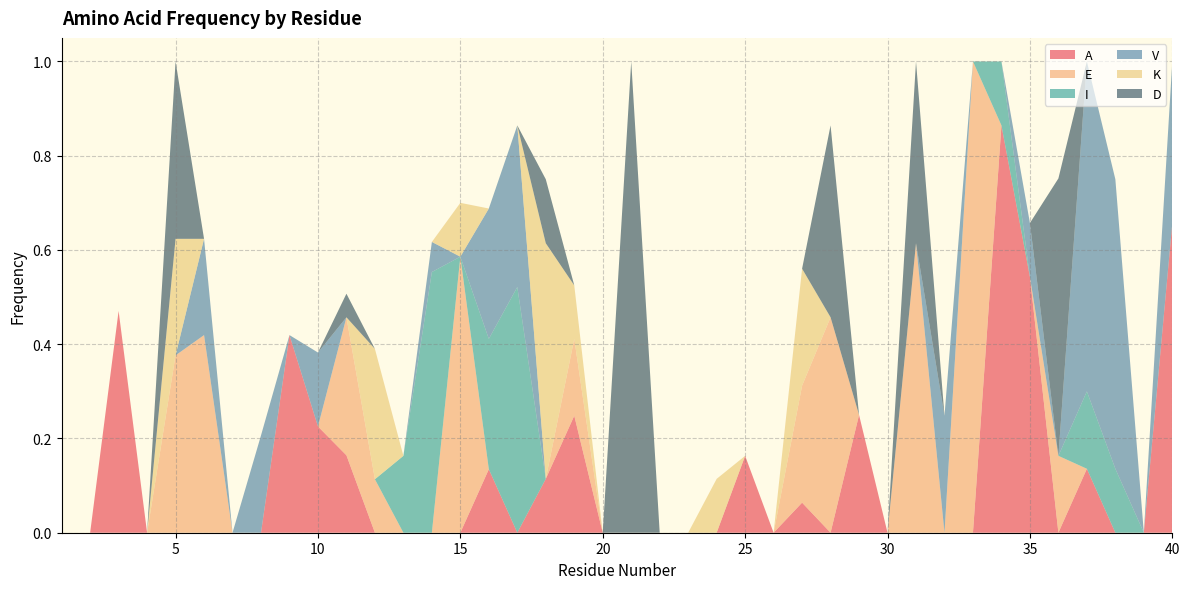

Reading left to right, transcribe all the data shown in this chart.

A: 1=0.0	2=0.0	3=0.5	4=0.0	5=0.0	6=0.0	7=0.0	8=0.0	9=0.4	10=0.2	11=0.2	12=0.0	13=0.0	14=0.0	15=0.0	16=0.1	17=0.0	18=0.1	19=0.2	20=0.0	21=0.0	22=0.0	23=0.0	24=0.0	25=0.2	26=0.0	27=0.1	28=0.0	29=0.2	30=0.0	31=0.0	32=0.0	33=0.0	34=0.9	35=0.5	36=0.0	37=0.1	38=0.0	39=0.0	40=0.7
E: 1=0.0	2=0.0	3=0.0	4=0.0	5=0.4	6=0.4	7=0.0	8=0.0	9=0.0	10=0.0	11=0.3	12=0.1	13=0.0	14=0.0	15=0.6	16=0.0	17=0.0	18=0.0	19=0.2	20=0.0	21=0.0	22=0.0	23=0.0	24=0.0	25=0.0	26=0.0	27=0.2	28=0.5	29=0.0	30=0.0	31=0.6	32=0.0	33=1.0	34=0.0	35=0.0	36=0.2	37=0.0	38=0.0	39=0.0	40=0.0
I: 1=0.0	2=0.0	3=0.0	4=0.0	5=0.0	6=0.0	7=0.0	8=0.0	9=0.0	10=0.0	11=0.0	12=0.0	13=0.2	14=0.6	15=0.0	16=0.3	17=0.5	18=0.0	19=0.0	20=0.0	21=0.0	22=0.0	23=0.0	24=0.0	25=0.0	26=0.0	27=0.0	28=0.0	29=0.0	30=0.0	31=0.0	32=0.0	33=0.0	34=0.1	35=0.0	36=0.0	37=0.2	38=0.1	39=0.0	40=0.0
V: 1=0.0	2=0.0	3=0.0	4=0.0	5=0.0	6=0.2	7=0.0	8=0.2	9=0.0	10=0.2	11=0.0	12=0.0	13=0.0	14=0.1	15=0.0	16=0.3	17=0.3	18=0.0	19=0.0	20=0.0	21=0.0	22=0.0	23=0.0	24=0.0	25=0.0	26=0.0	27=0.0	28=0.0	29=0.0	30=0.0	31=0.0	32=0.2	33=0.0	34=0.0	35=0.1	36=0.0	37=0.7	38=0.6	39=0.0	40=0.3
K: 1=0.0	2=0.0	3=0.0	4=0.0	5=0.2	6=0.0	7=0.0	8=0.0	9=0.0	10=0.0	11=0.0	12=0.3	13=0.0	14=0.0	15=0.1	16=0.0	17=0.0	18=0.5	19=0.1	20=0.0	21=0.0	22=0.0	23=0.0	24=0.1	25=0.0	26=0.0	27=0.2	28=0.0	29=0.0	30=0.0	31=0.0	32=0.0	33=0.0	34=0.0	35=0.0	36=0.0	37=0.0	38=0.0	39=0.0	40=0.0
D: 1=0.0	2=0.0	3=0.0	4=0.0	5=0.4	6=0.0	7=0.0	8=0.0	9=0.0	10=0.0	11=0.1	12=0.0	13=0.0	14=0.0	15=0.0	16=0.0	17=0.0	18=0.1	19=0.0	20=0.0	21=1.0	22=0.0	23=0.0	24=0.0	25=0.0	26=0.0	27=0.0	28=0.4	29=0.0	30=0.0	31=0.4	32=0.0	33=0.0	34=0.0	35=0.0	36=0.6	37=0.0	38=0.0	39=0.0	40=0.0